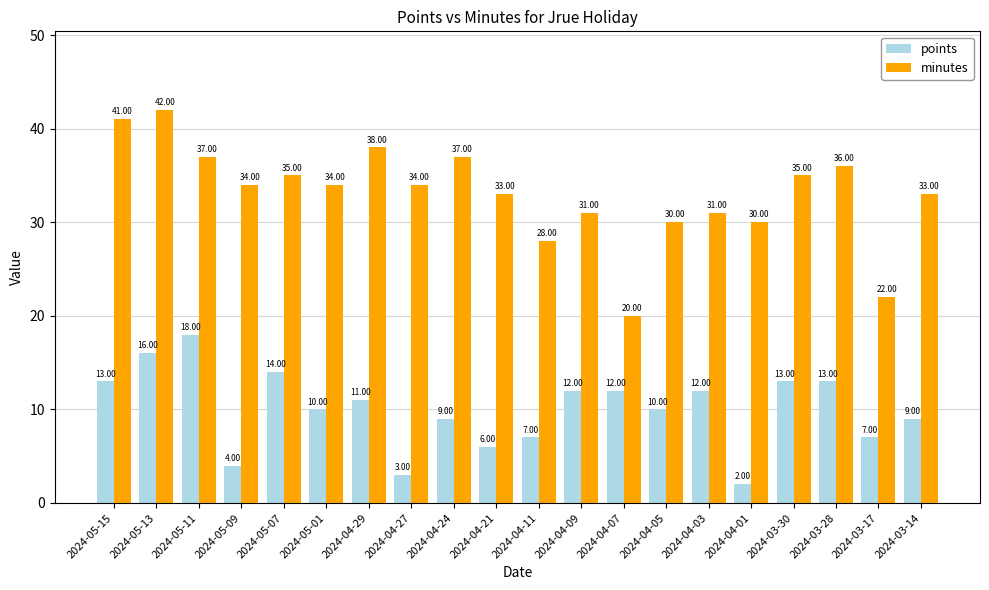

At how many categories does at least one series exceed 6?

20